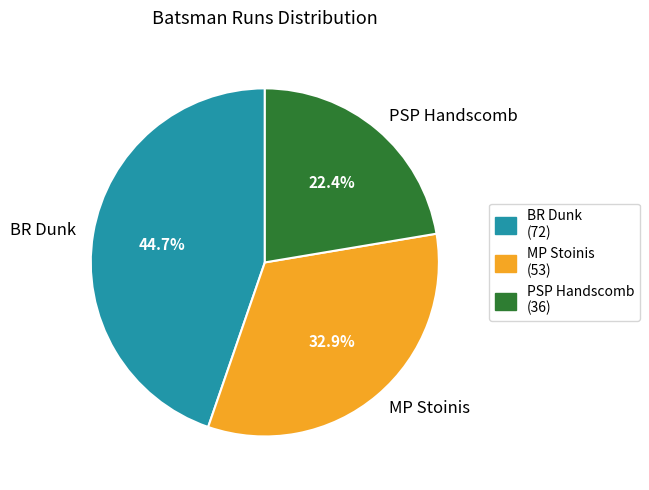

Does any single category account for the majority?

No